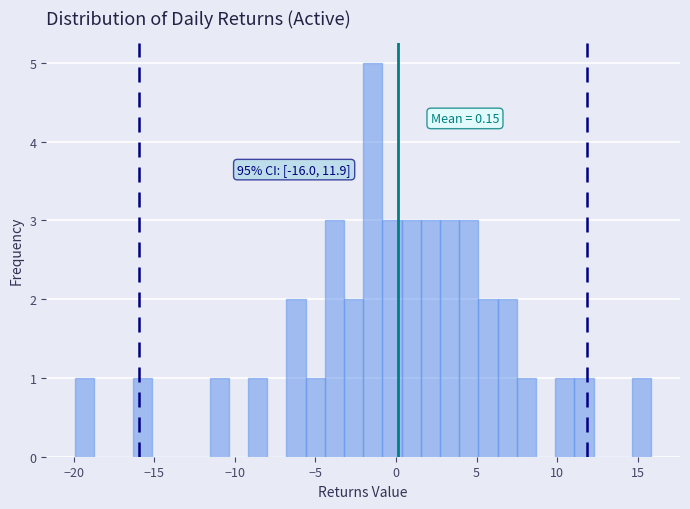

Read against the x-axis, roughly where is the centre of the tallest bar?

-1.5